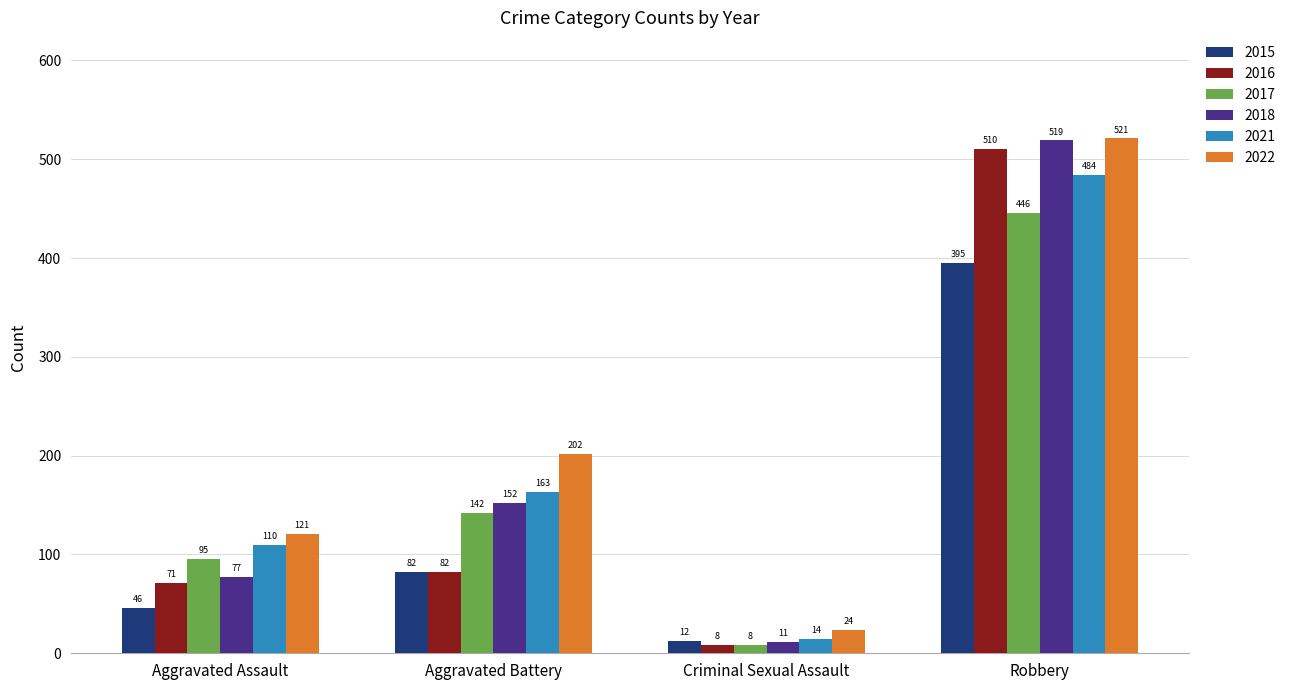

Rank the series by their maximum value, from lowest to highest.

2015, 2017, 2021, 2016, 2018, 2022